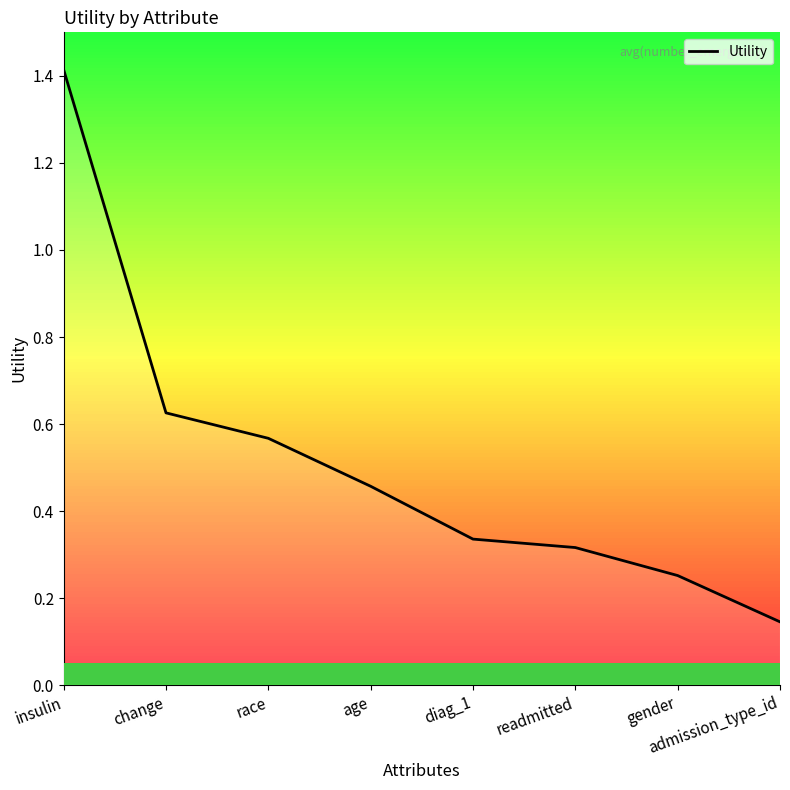

Which category has the highest value across all series?

insulin